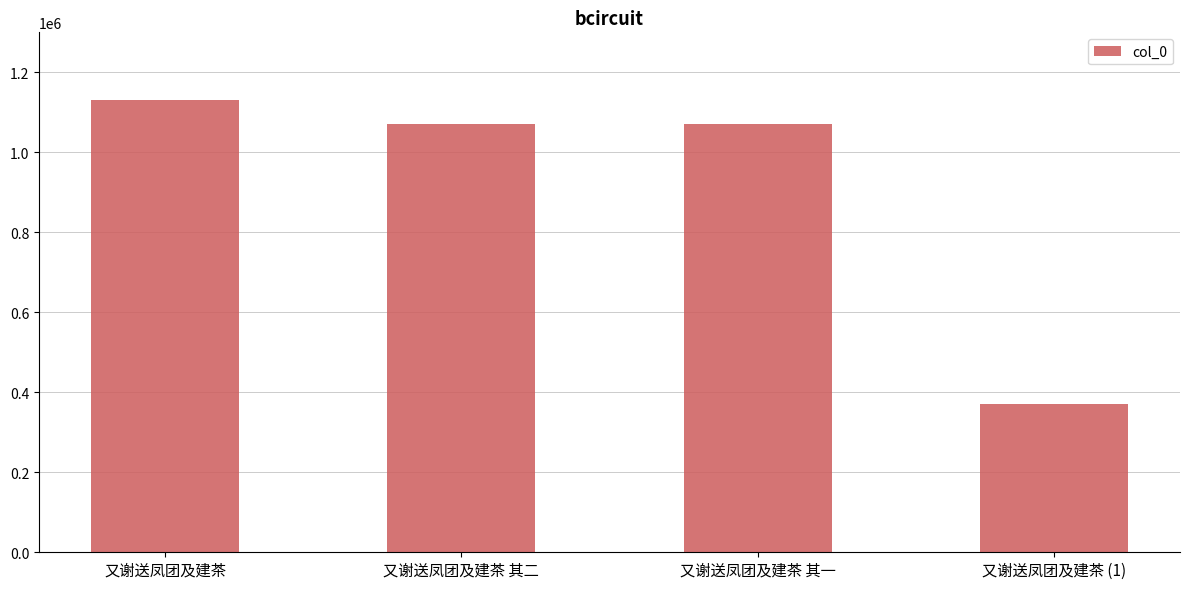

What is the label of the 2nd bar from the right?

又谢送凤团及建茶 其一